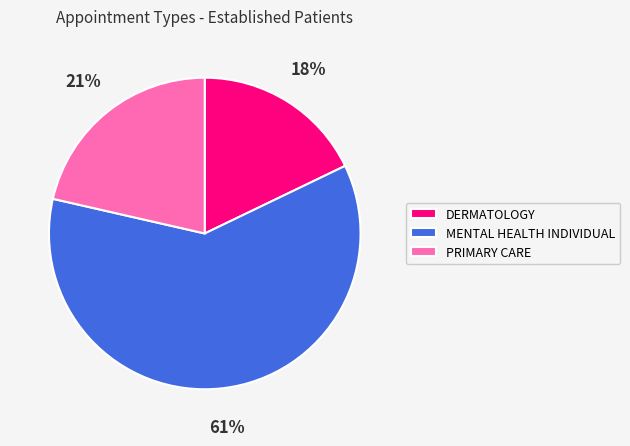

Which category has the biggest portion of the pie?

MENTAL HEALTH INDIVIDUAL